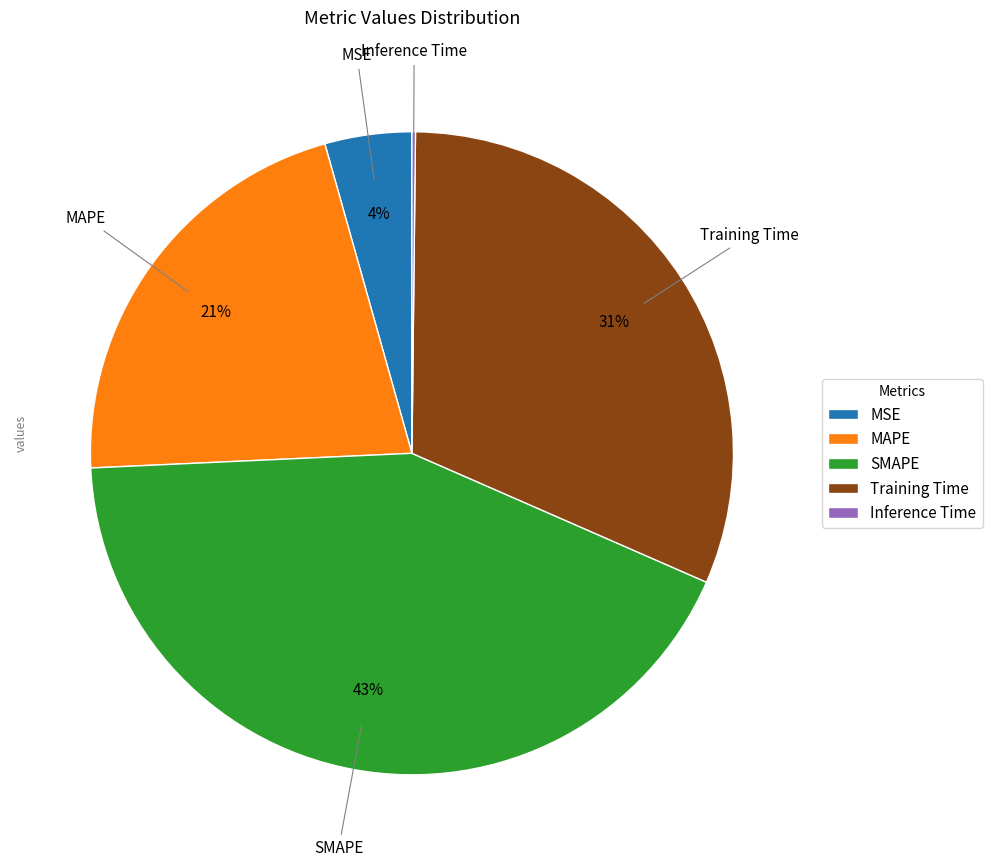

Is the sum of Training Time and MSE greater than half?

No